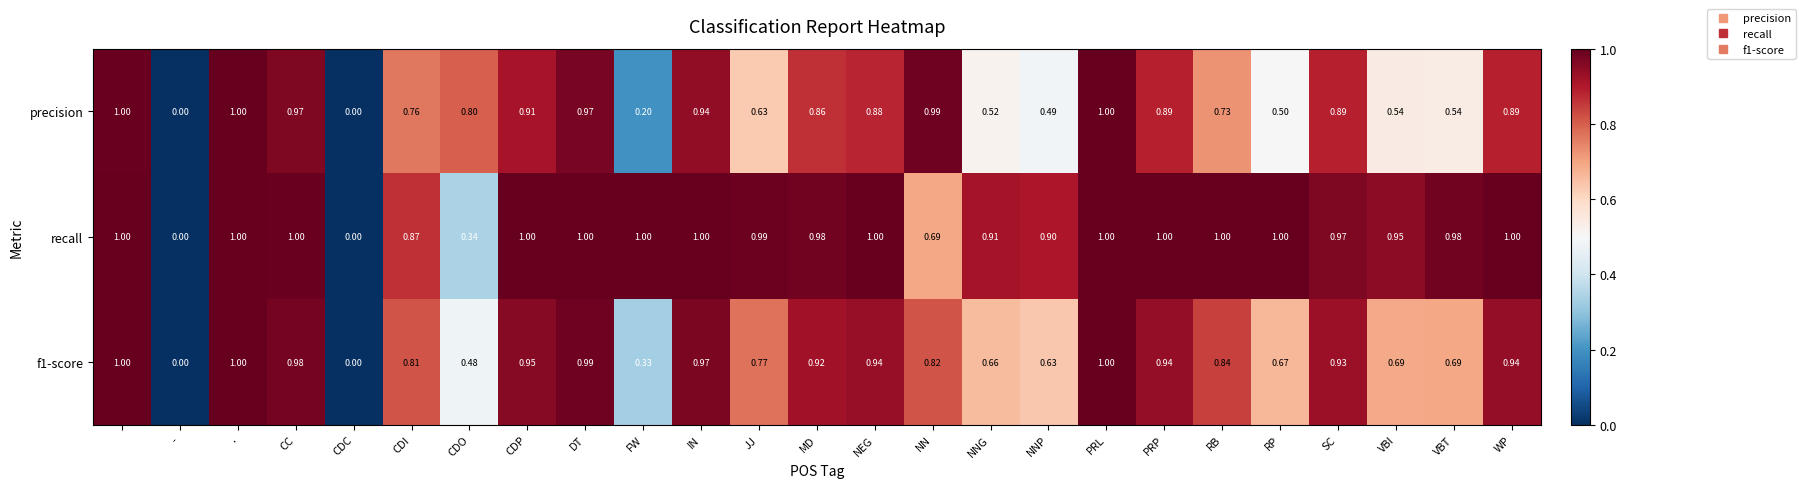

Which series has the largest total across all categories?

recall